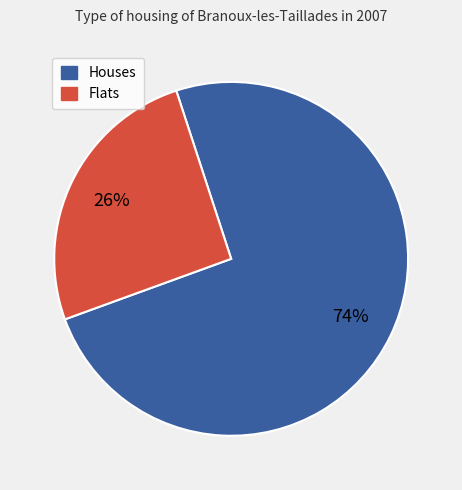

To the nearest percent, what is the average slice percentage?

50%